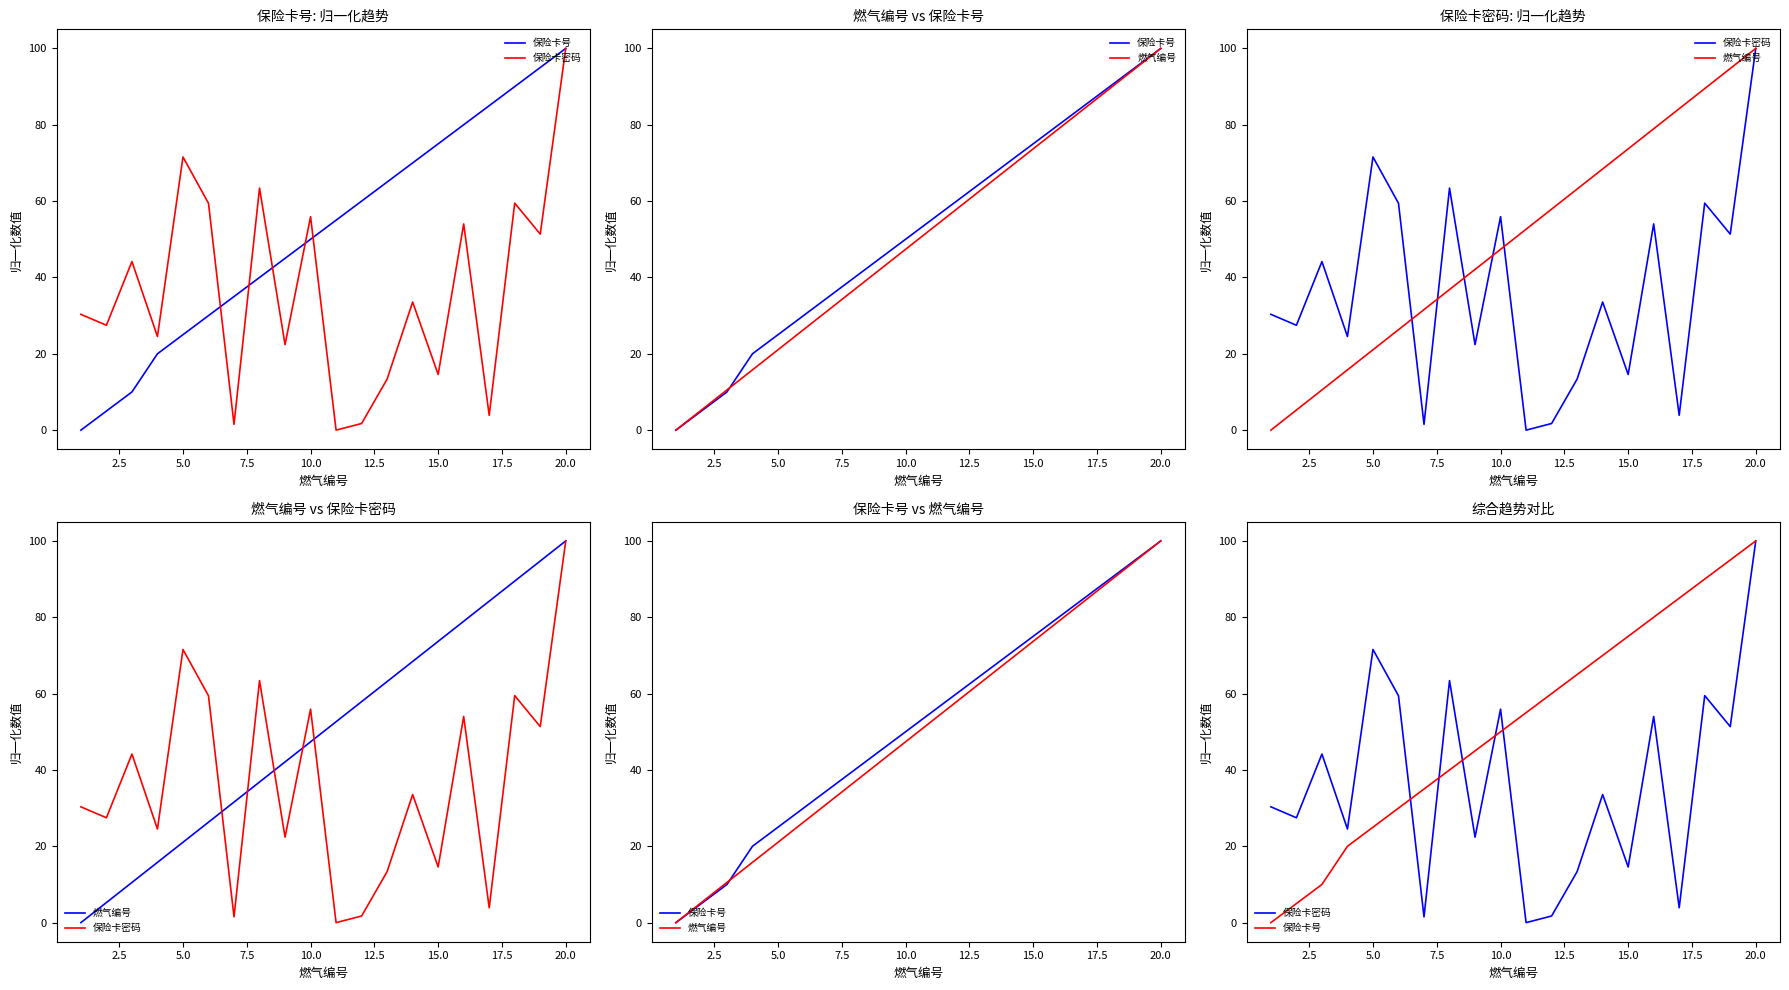

Which series has the largest total across all categories?

保险卡号